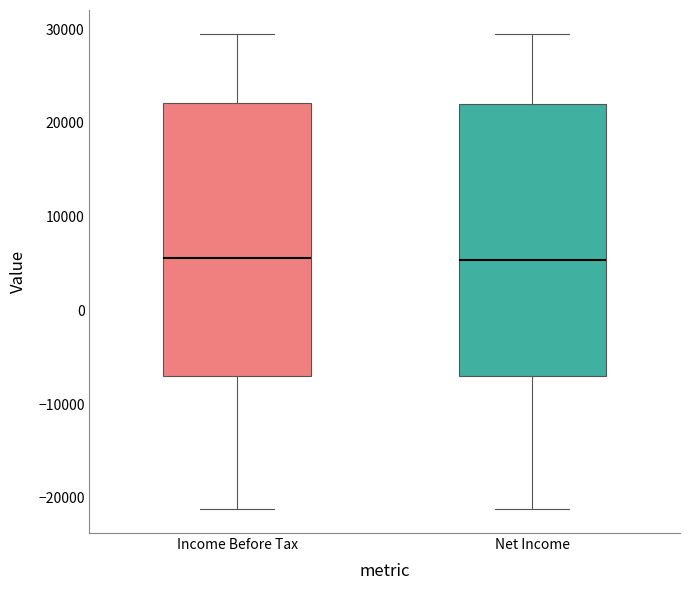

Where is the upper edge of the box for Net Income on the y-axis? The values are not printed on the chart, so give them approximately, as read against the axis.

22000